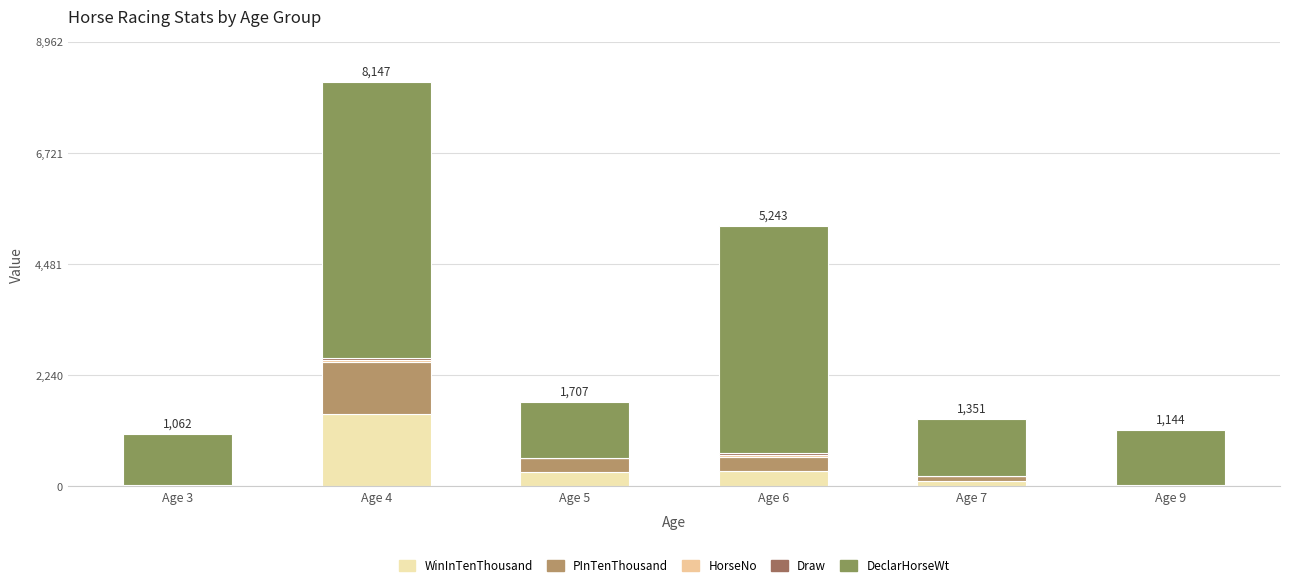

Read the PInTenThousand value at Age 7.

90